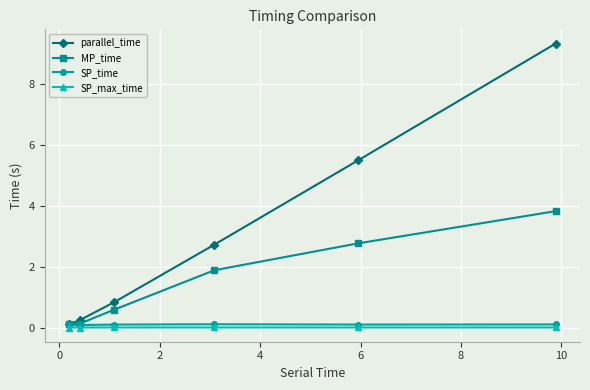

What is the maximum value shown in the chart?

9.3